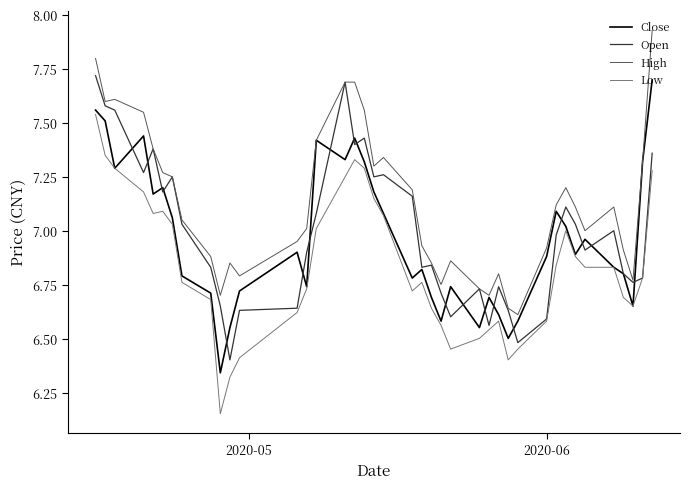

At how many categories does at least one series exceed 6?

40